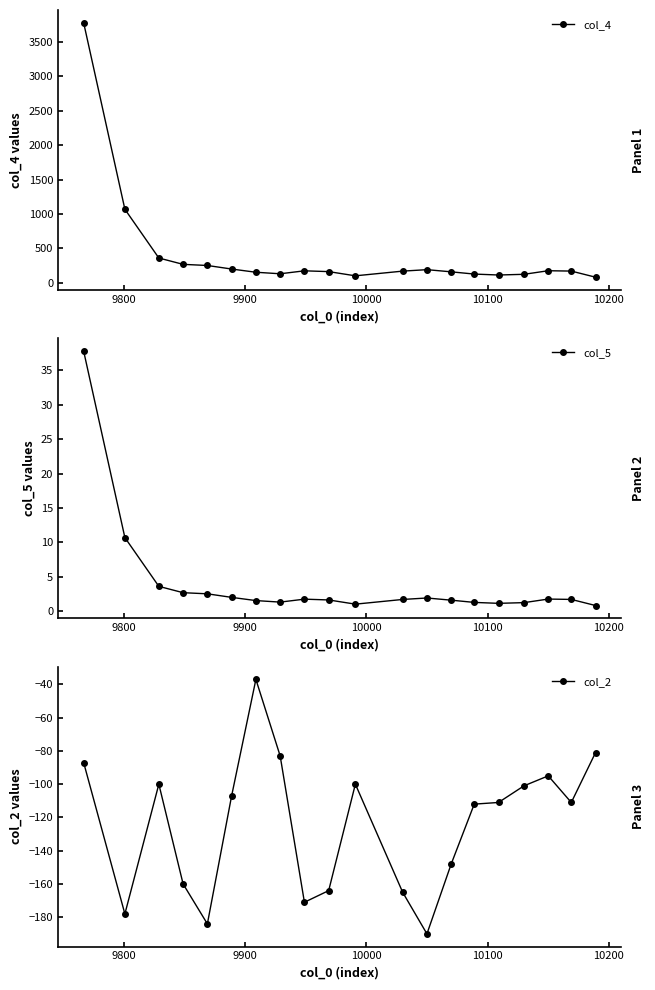

What is the value of the col_4 point at the 11th from the left?

102.9